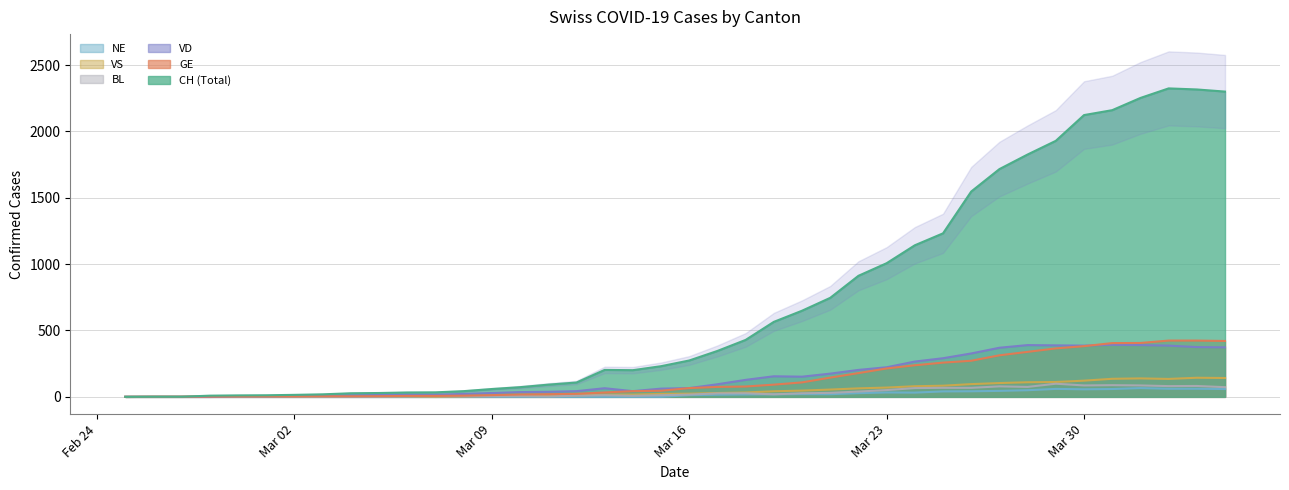

What is the sum of the CH values at 2020-03-25 and 2020-03-04?

1259